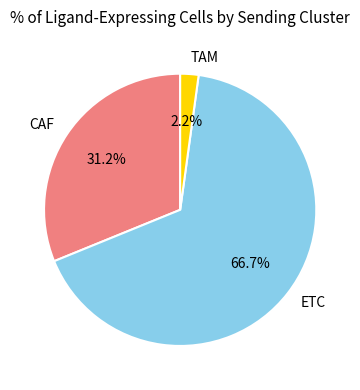

Is there a majority slice in this chart?

Yes